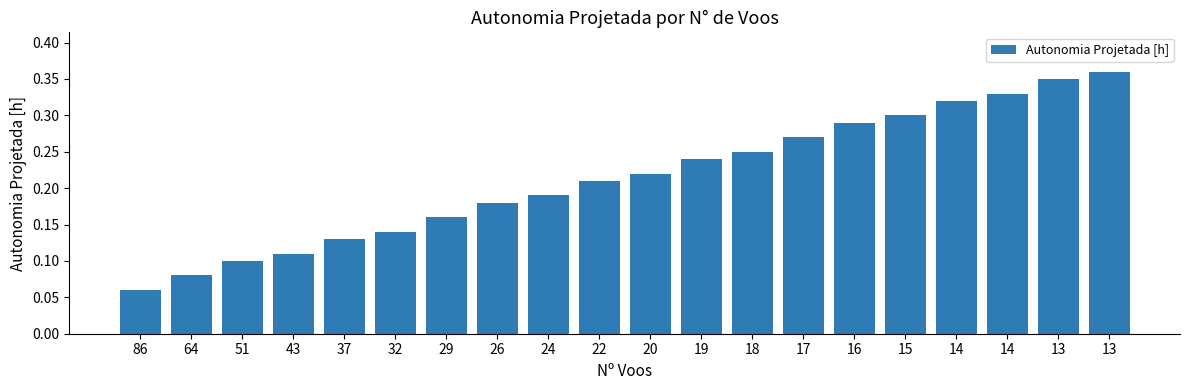

What value does the data have at 18?

0.2